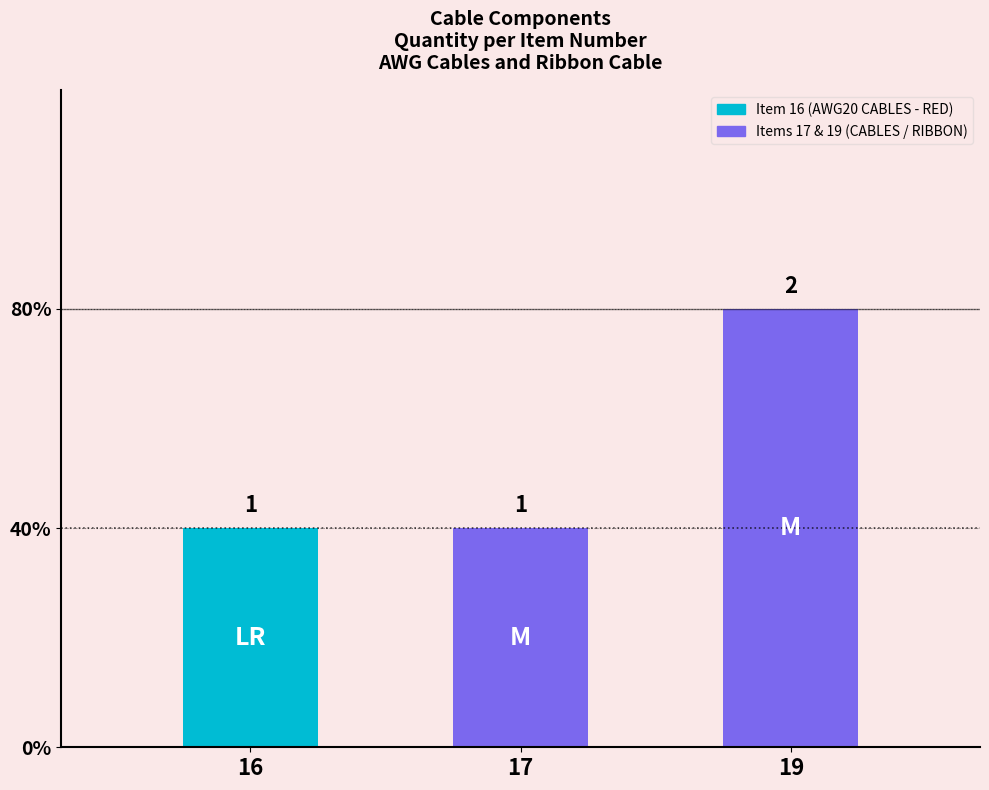

True or false: the data shows 0 at 16.

False